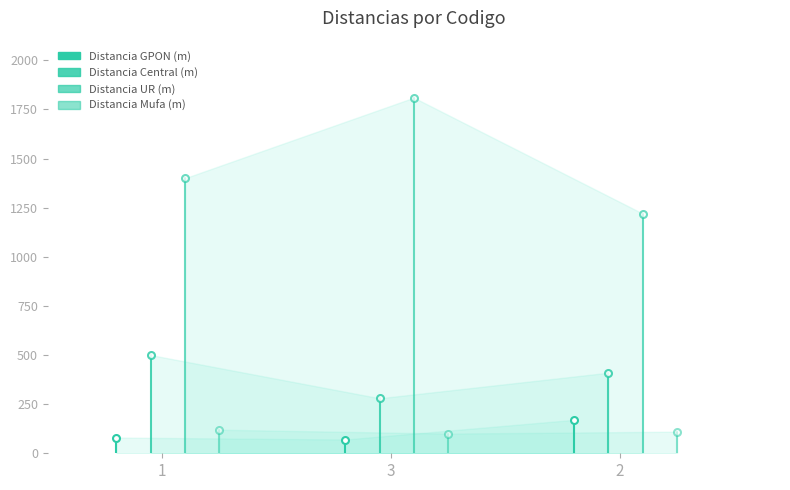

Reading left to right, list all the values displayed in this chart.

Distancia GPON (m): 80	70	170
Distancia Central (m): 500	280	410
Distancia UR (m): 1400	1810	1220
Distancia Mufa (m): 120	100	110